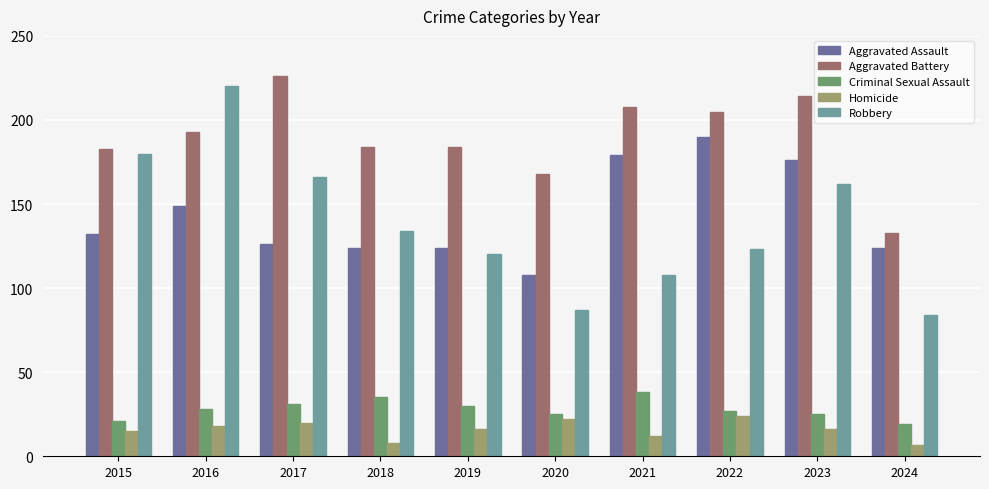

Rank the series at 2021 from highest to lowest value.

Aggravated Battery, Aggravated Assault, Robbery, Criminal Sexual Assault, Homicide